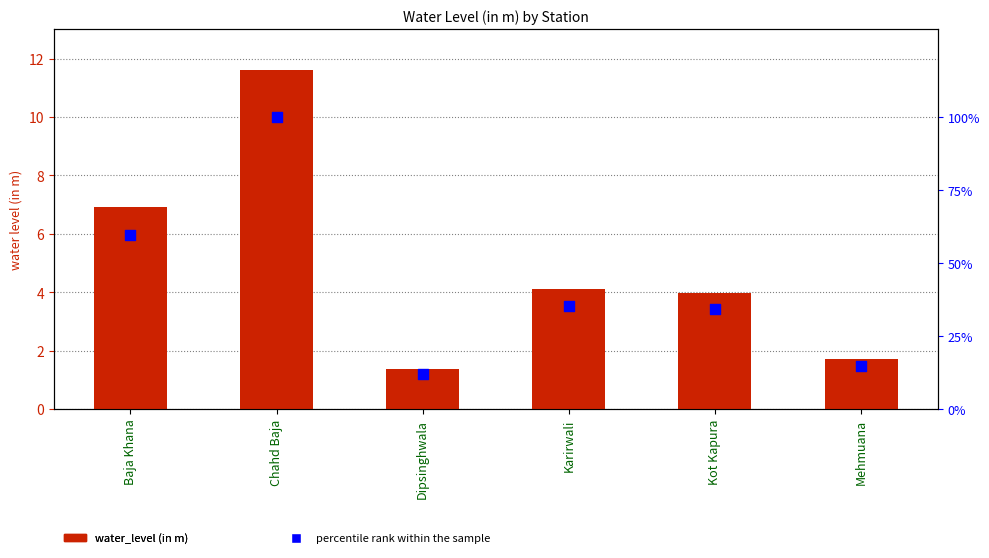

Which series reaches the minimum Y coordinate?

water_level (in m)